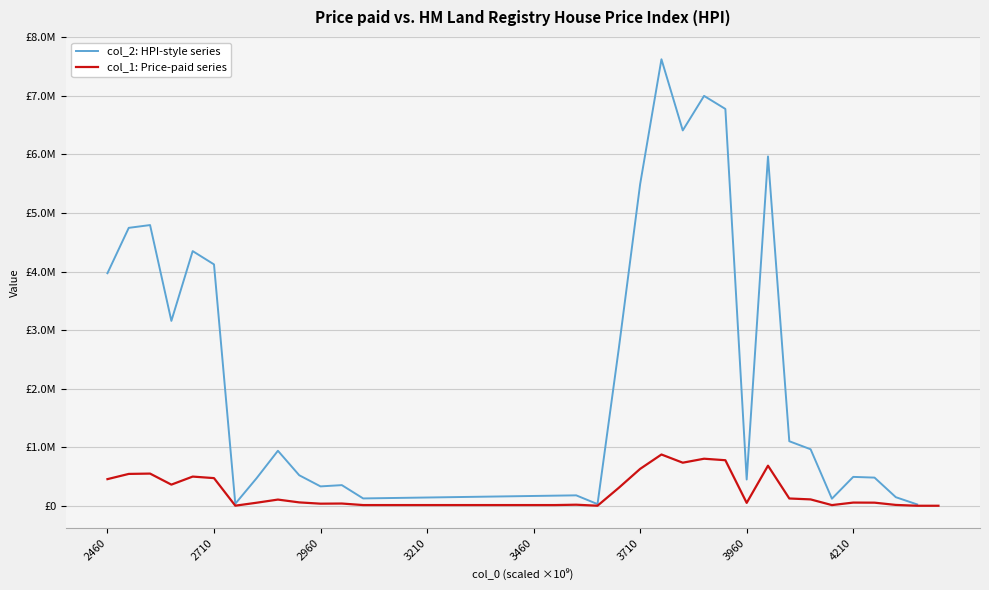

At which label does the data first exceed 54514?

2460